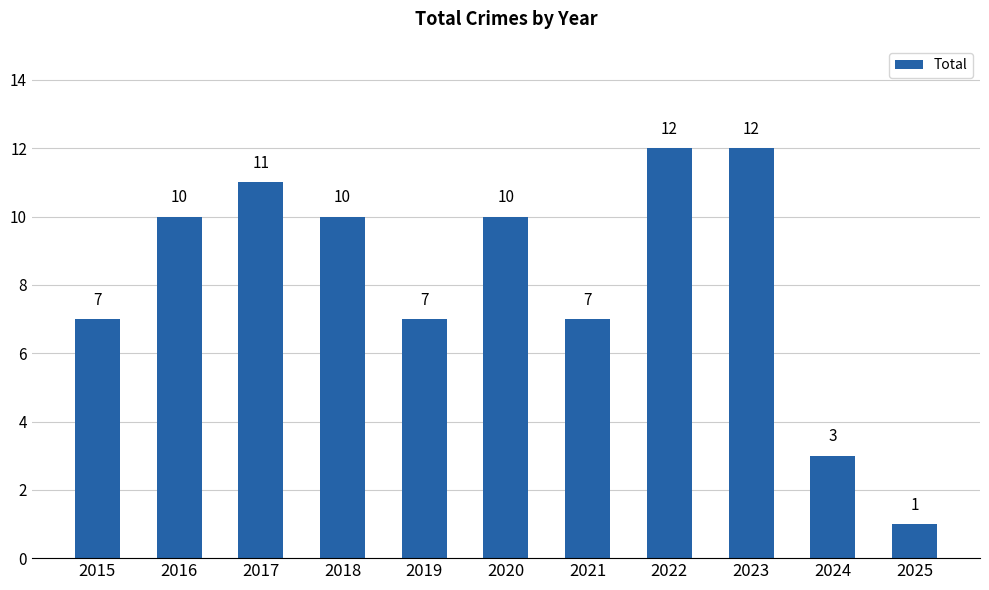

Reading right to left, transcribe all the data shown in this chart.

2025=1	2024=3	2023=12	2022=12	2021=7	2020=10	2019=7	2018=10	2017=11	2016=10	2015=7